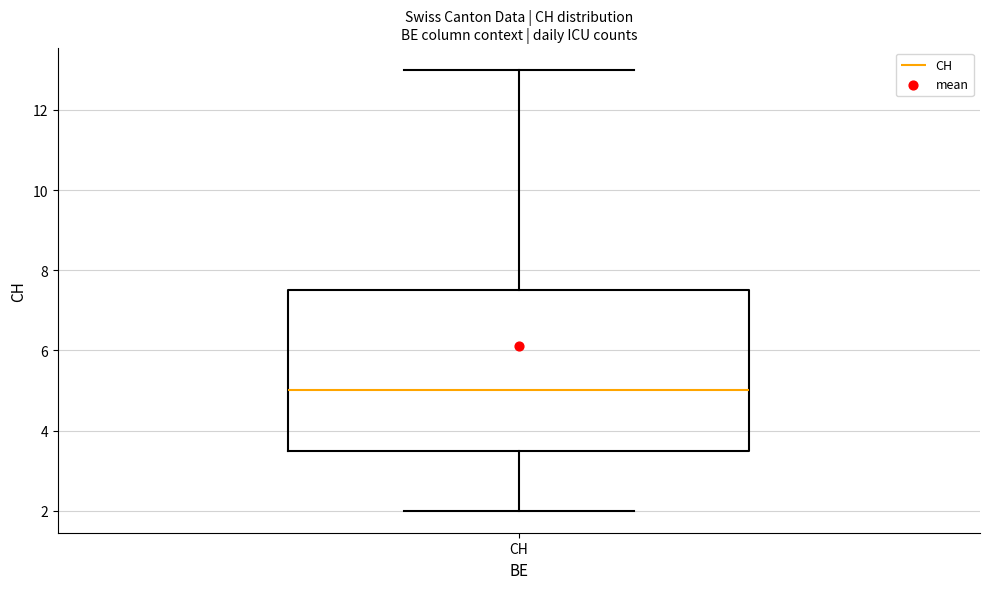

Transcribe this box plot: give where the median line is, the range the box spans, and where the two whiskers end, as read against the y-axis. The values are not printed on the chart, so give them approximately, as read against the axis.

median 5.0, box 3.6 to 7.6, whiskers 2.0 to 13.0